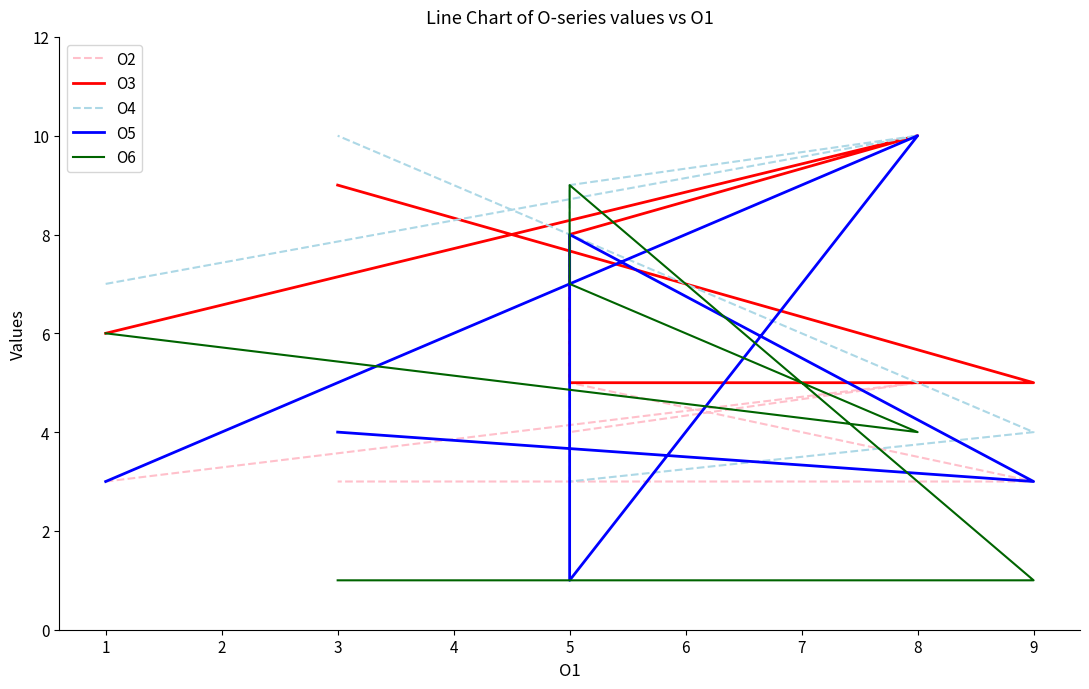

True or false: O3 and O5 cross at least once.

True